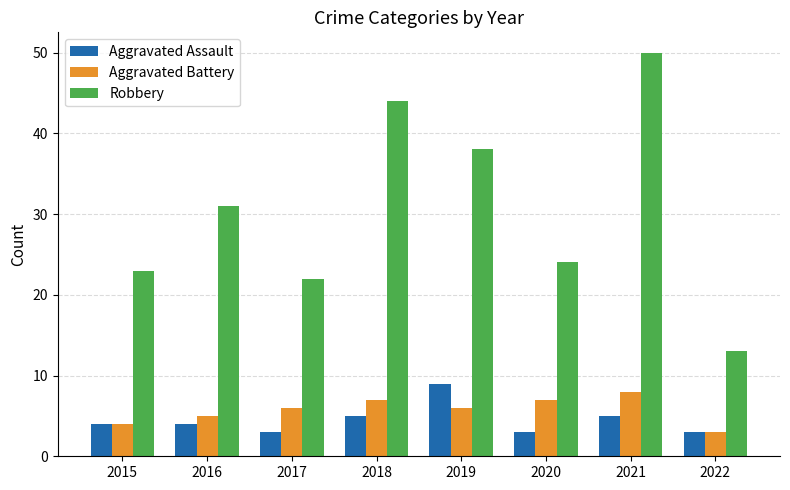

Is it true that Aggravated Assault equals 5 at 2018?

True